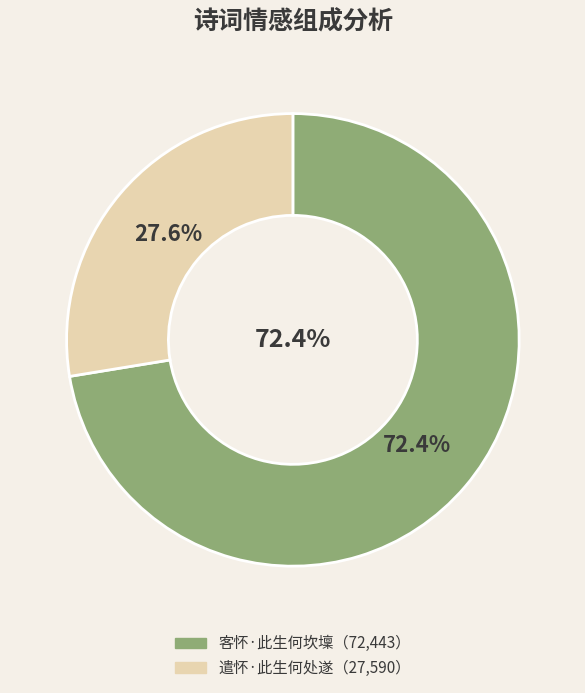

What percentage is the 客怀·此生何坎壈 slice, to the nearest percent?

72%